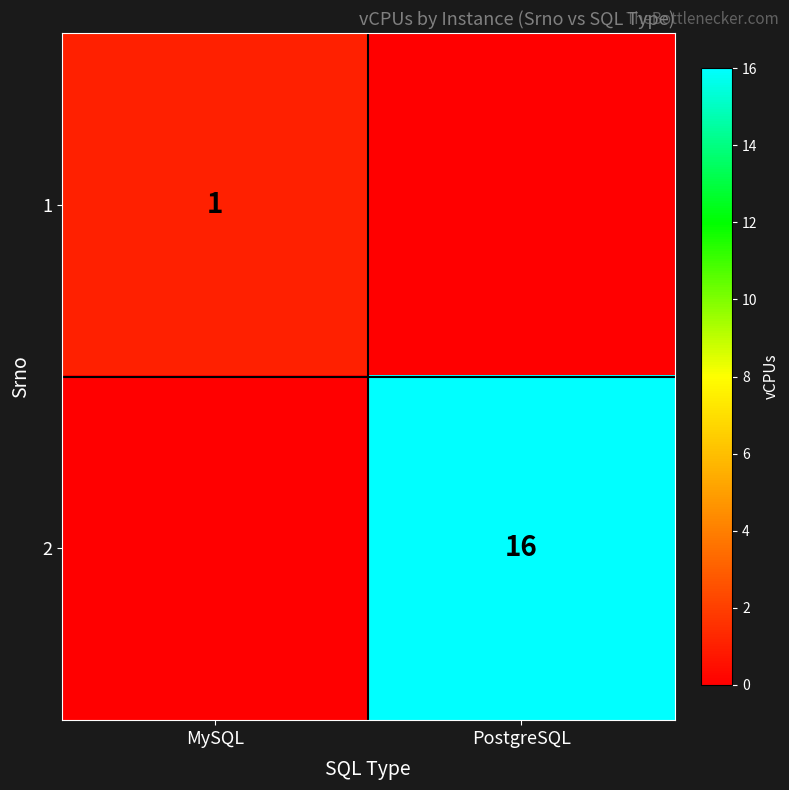

How many distinct data groups are displayed?

2